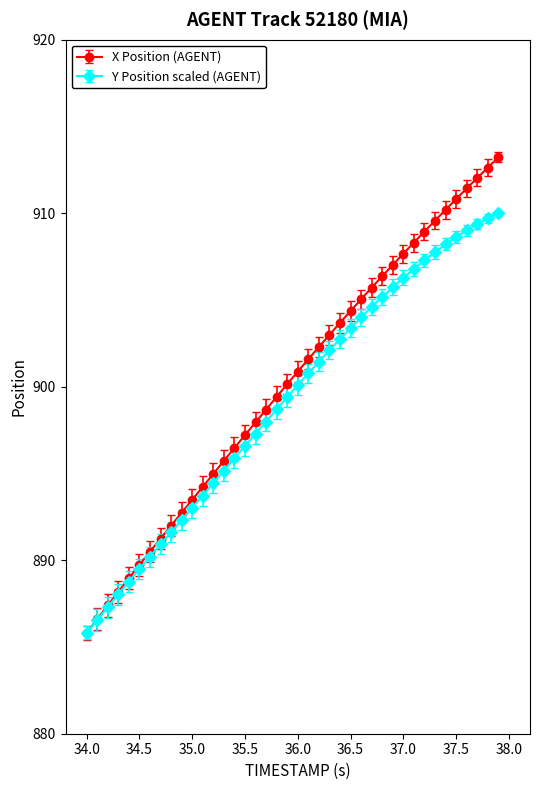

What is the greatest value displayed?

913.2